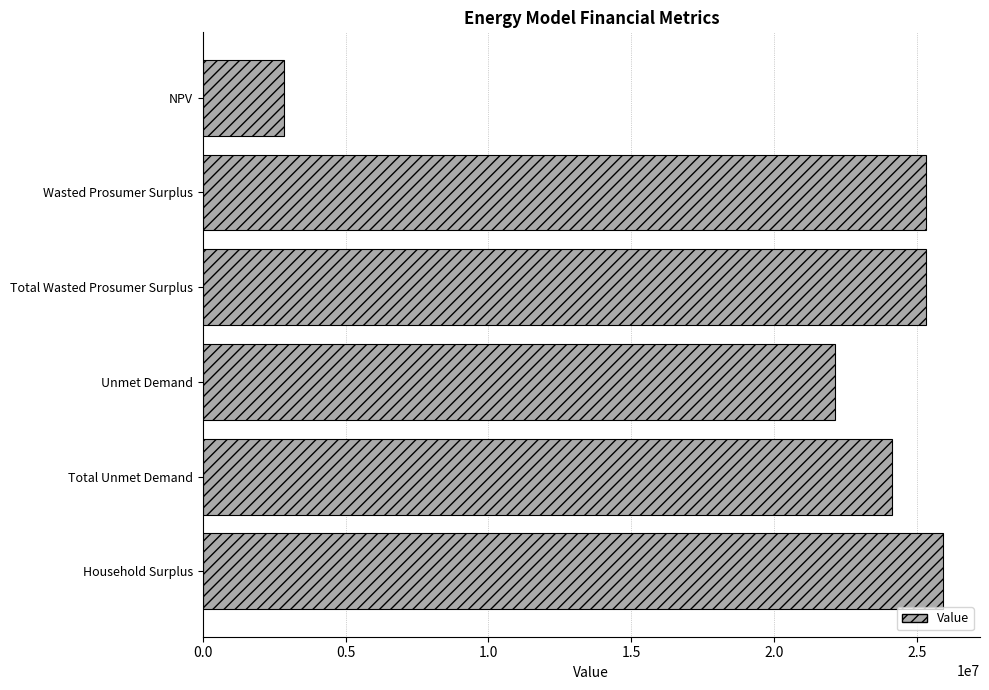

True or false: the data shows 11522475.0 at Unmet Demand.

False